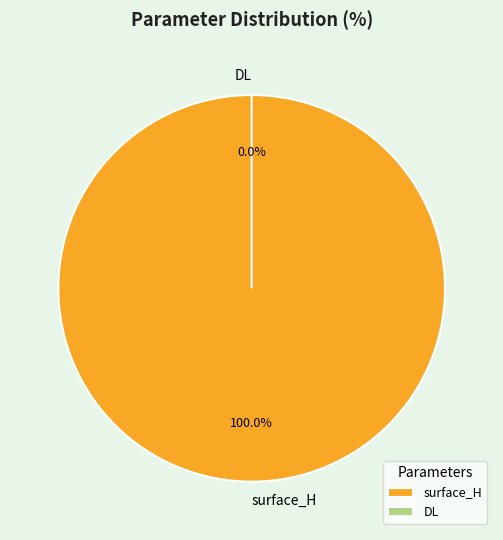

True or false: DL accounts for 15% of the total.

False